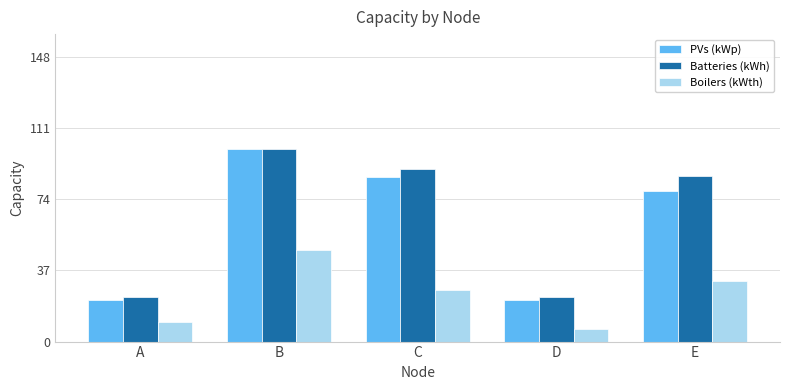

The value of Boilers (kWth) at D is 6.4. True or false?

True